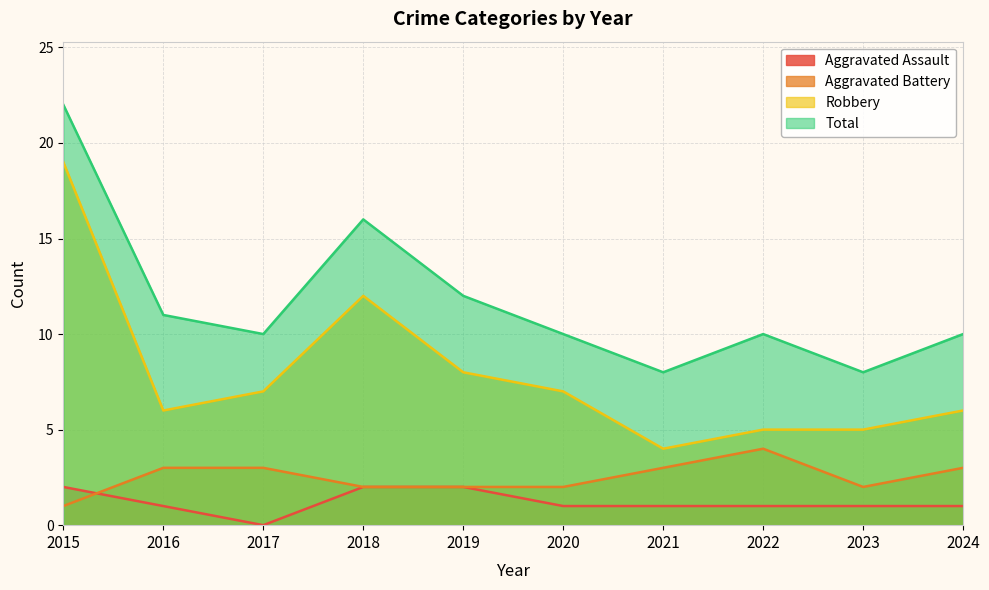

Which series has the largest total across all categories?

Total